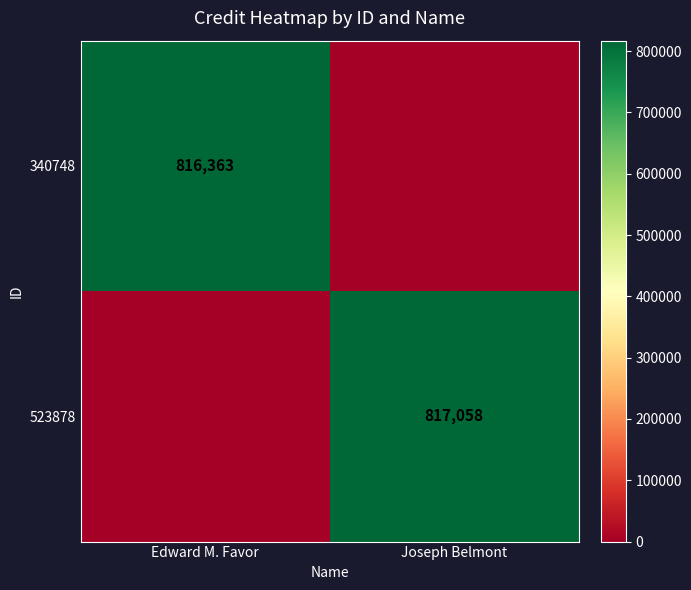

True or false: 523878 has a value of 1335392 at Joseph Belmont.

False